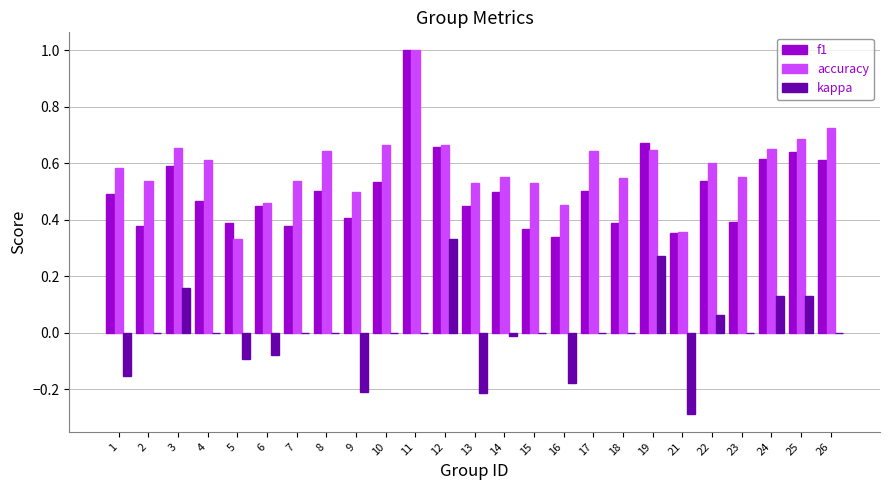

Between 7 and 22, which series saw the biggest shift?

f1